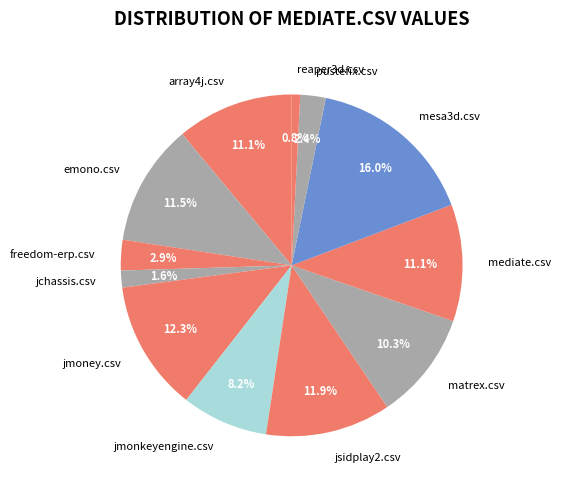

Is freedom-erp.csv the majority of the pie?

No